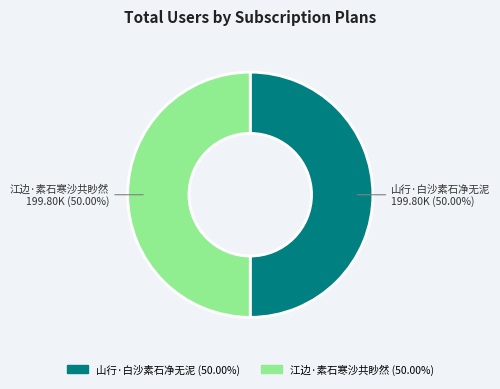

How many slices are in this pie chart?

2